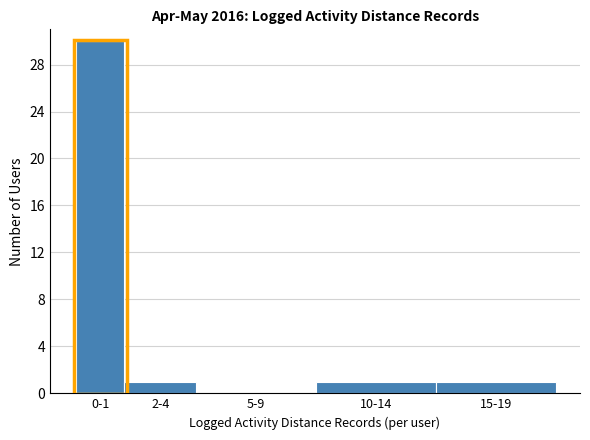

Reading left to right, transcribe all the data shown in this chart.

0-1=30	2-4=1	5-9=0	10-14=1	15-19=1